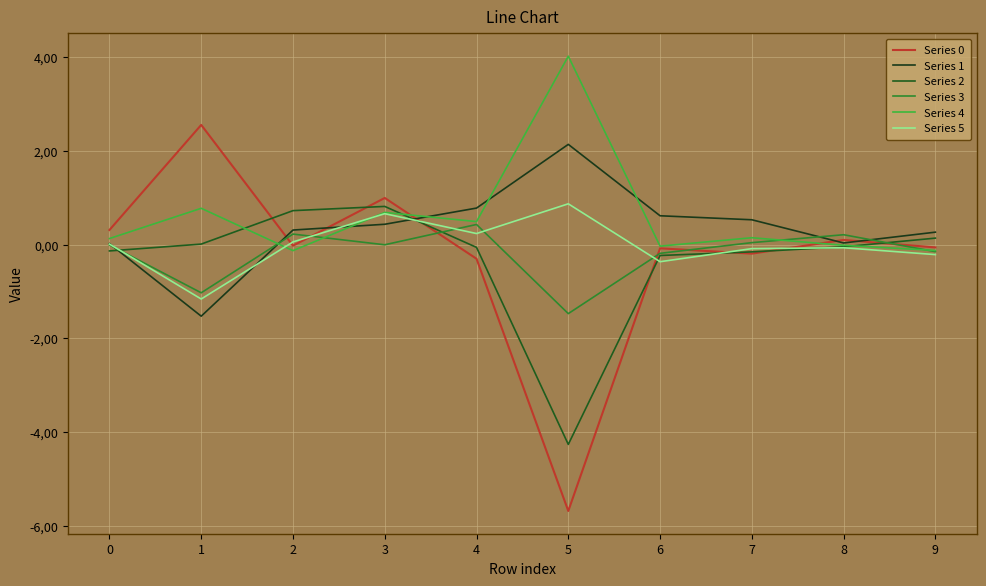

Which category has the highest value in the Series 5 series?

5